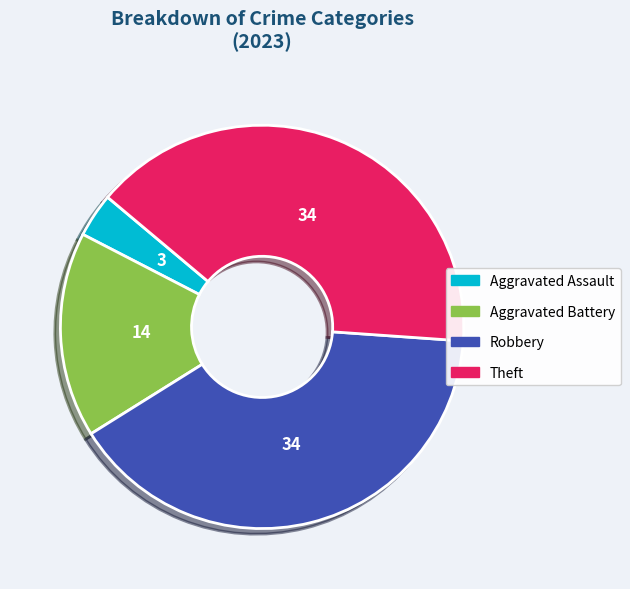

Which slice is the smallest?

Aggravated Assault